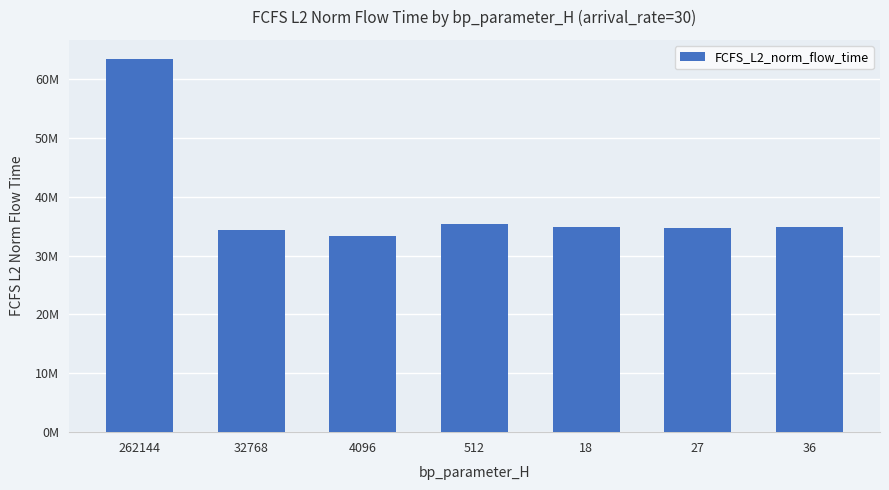

Does the chart contain any negative values?

No